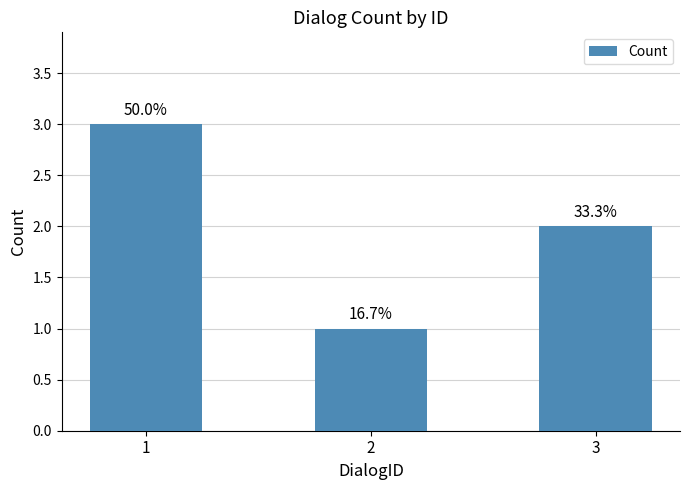

Where is the data nearest to the value 2?

3